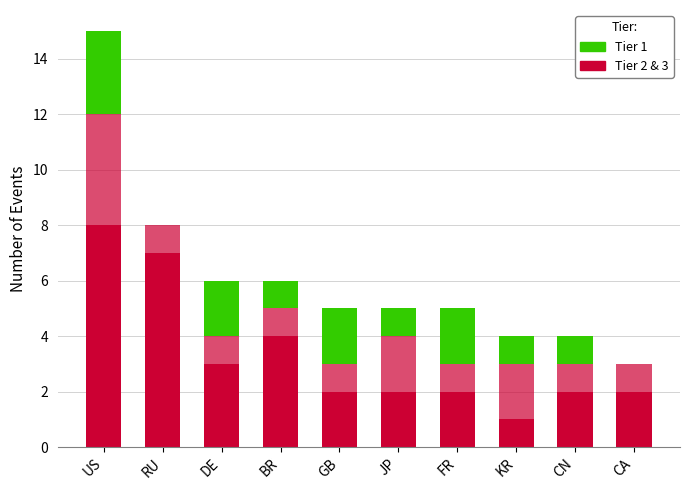

Count the number of categories in the chart.

10